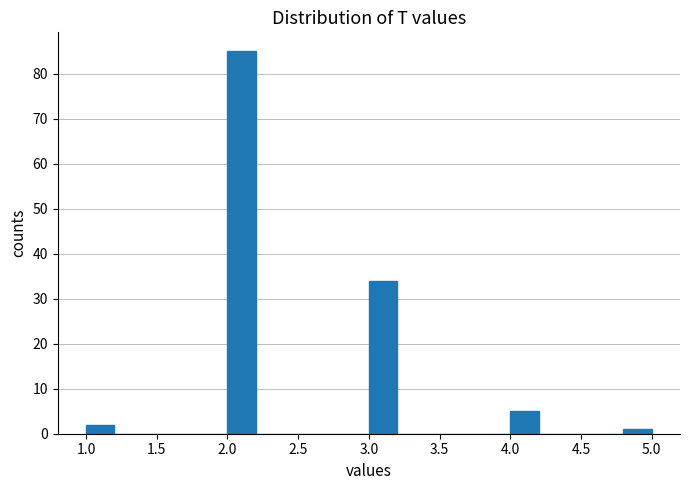

Over which range of the x-axis is the bar tallest?

2.0 to 2.2